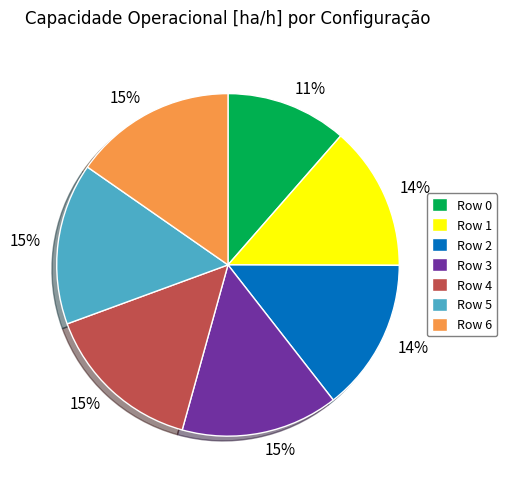

What percentage is the Row 1 slice, to the nearest percent?

14%